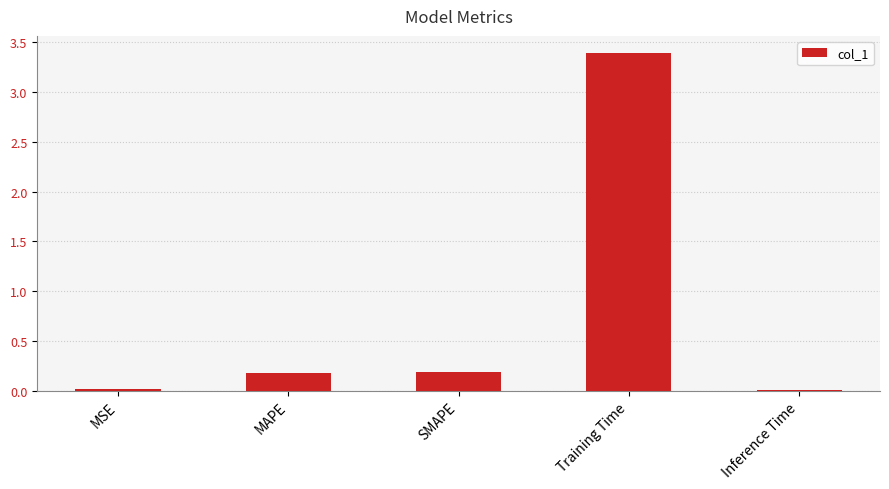

What is the sum of all values?

3.8